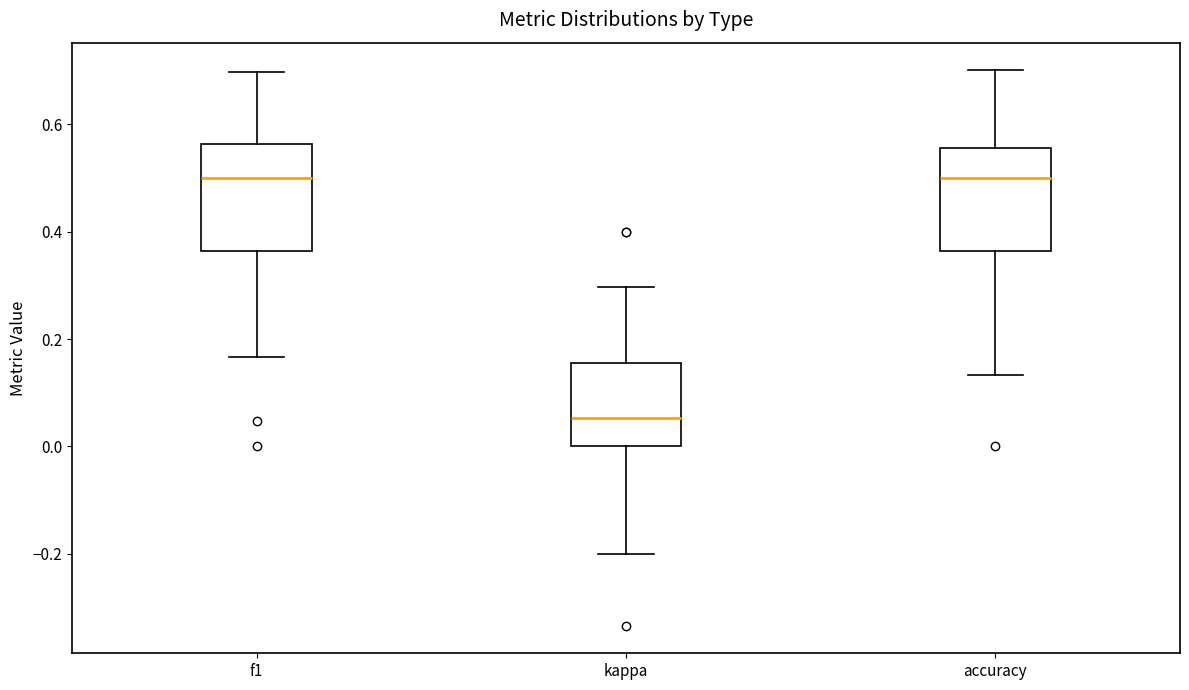

Reading left to right, read every box against the y-axis: the position of its median line, the range the box covers, and the ends of its whiskers. The values are not printed on the chart, so give them approximately, as read against the axis.

f1: median 0.50, box 0.36 to 0.56, whiskers 0.16 to 0.70
kappa: median 0.06, box 0.00 to 0.16, whiskers -0.20 to 0.30
accuracy: median 0.50, box 0.36 to 0.56, whiskers 0.14 to 0.70